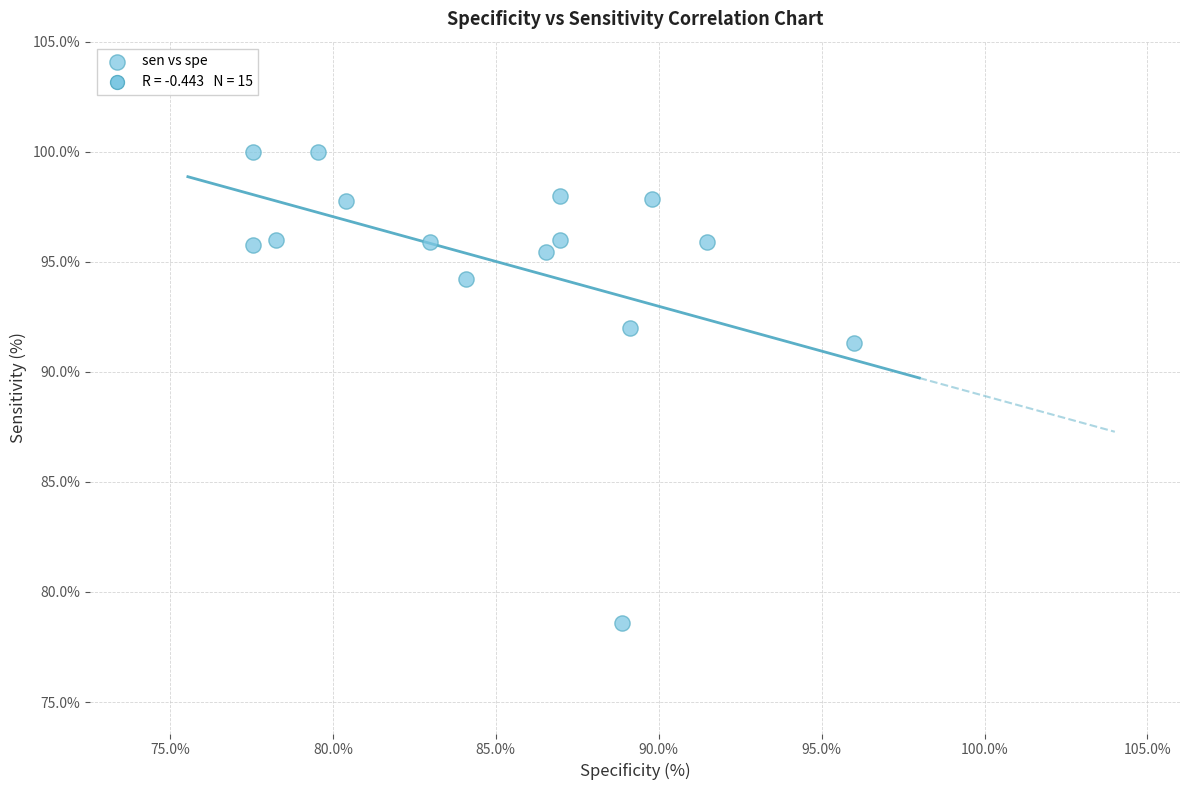

What is the range of Y values (max minus min)?

21.4